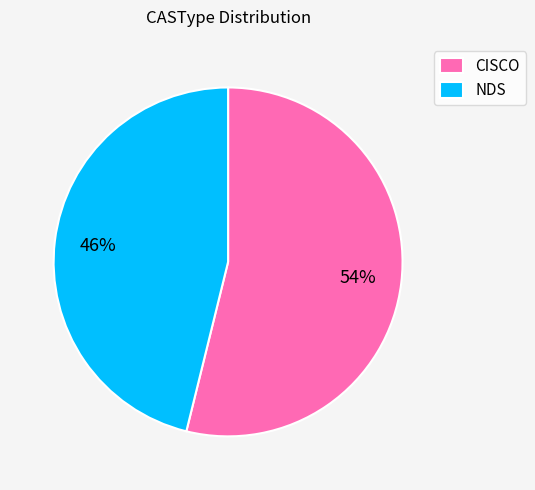

How many slices are in this pie chart?

2